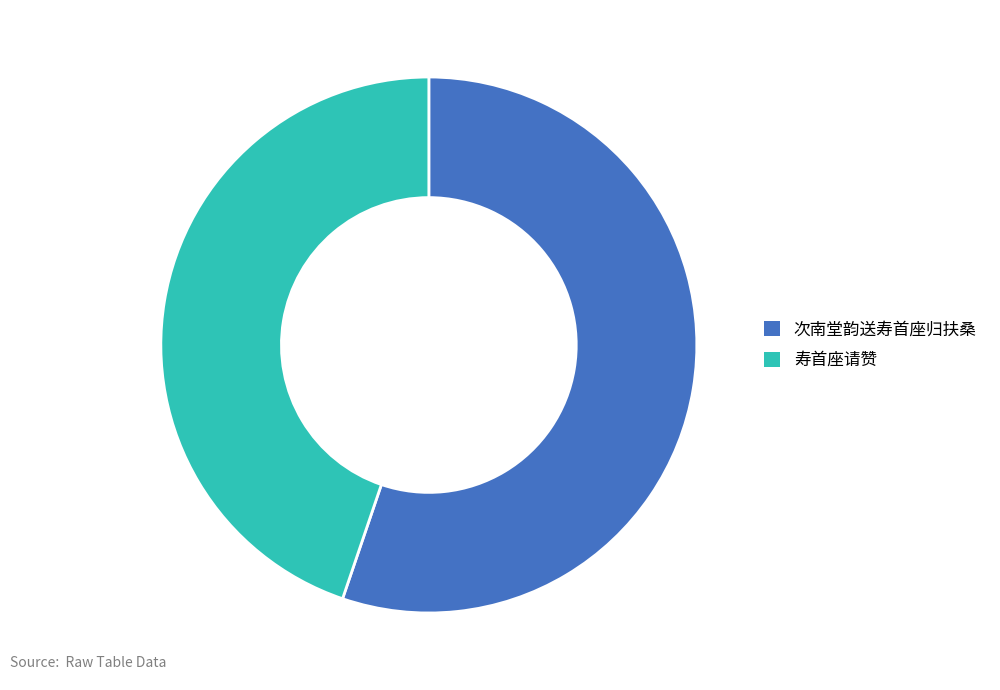

What is the ratio of the value at 寿首座请赞 to the value at 次南堂韵送寿首座归扶桑?

0.8